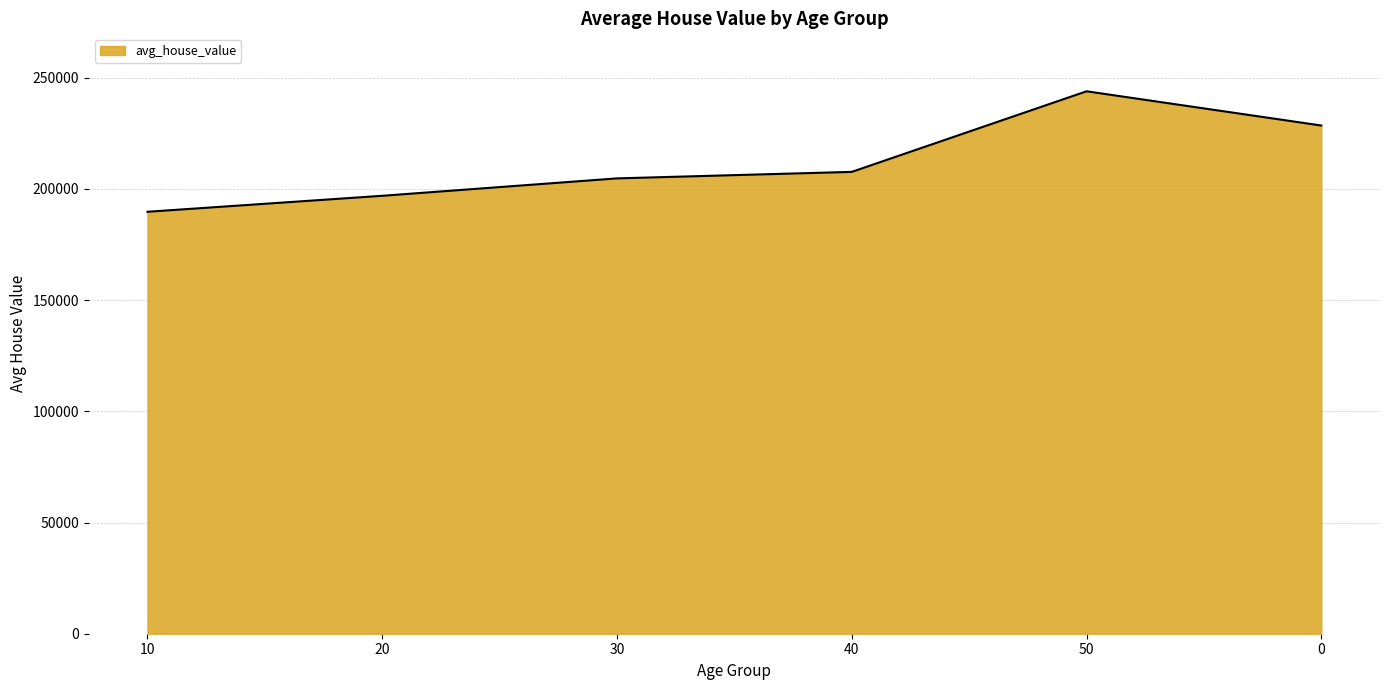

Does the chart display data point markers on the line(s)?

No